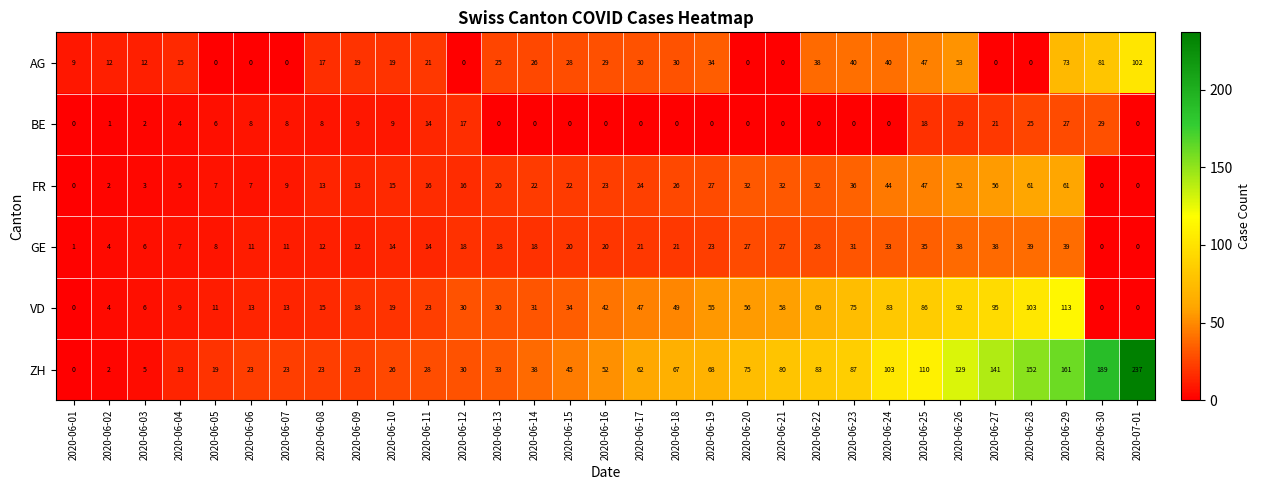

The value of VD at 2020-06-30 is 0. True or false?

True